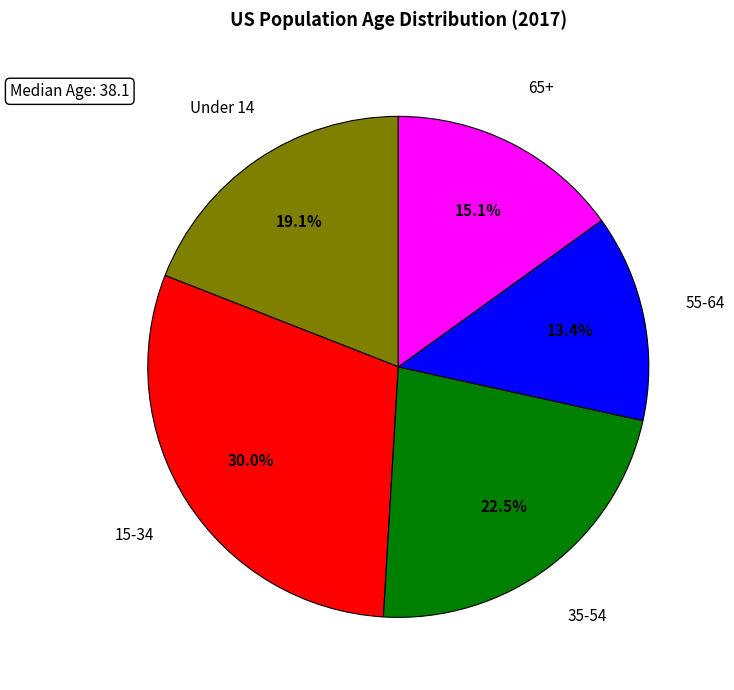

Is there a majority slice in this chart?

No